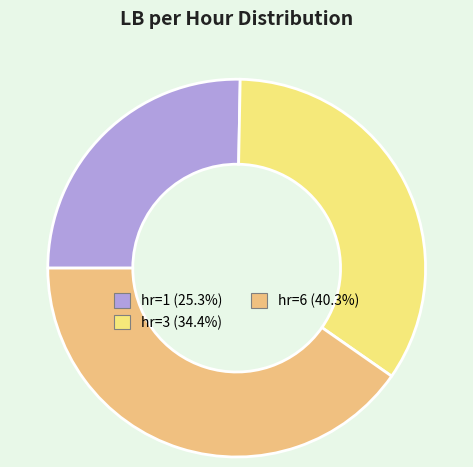

What is the ratio of the value at hr=1 to the value at hr=6?

0.6